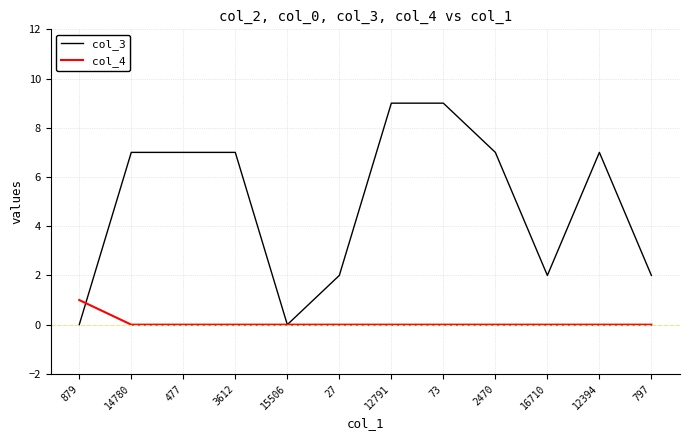

Reading right to left, transcribe all the data shown in this chart.

col_3: 2	7	2	7	9	9	2	0	7	7	7	0
col_4: 0	0	0	0	0	0	0	0	0	0	0	1